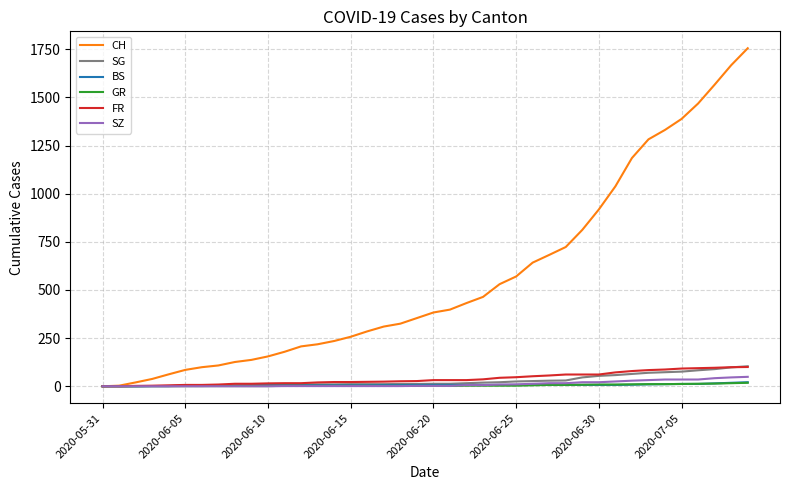

Which series has the largest total across all categories?

CH